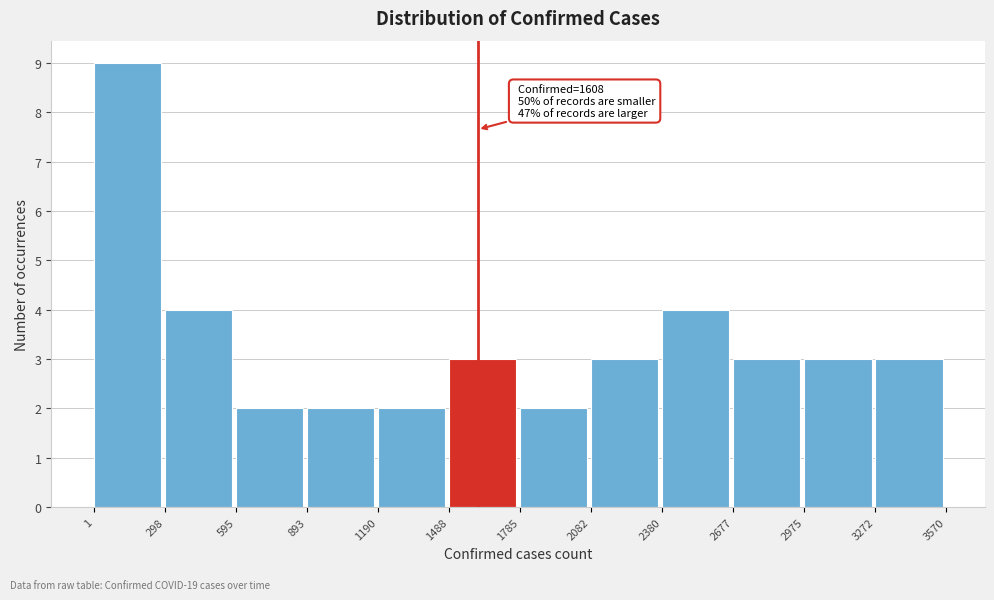

Which range on the x-axis has the tallest bar?

1 to 298